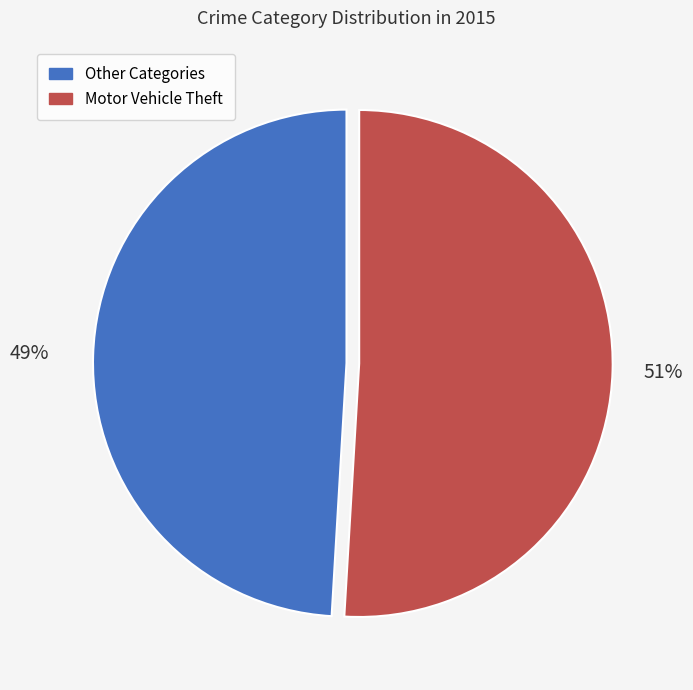

Is there any slice that represents more than half of the pie?

Yes